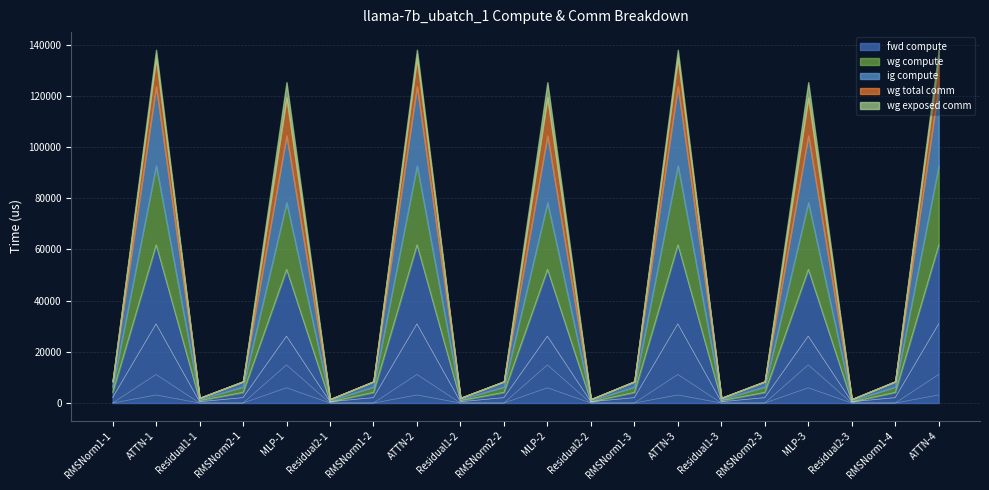

Which series has the largest range (max minus min)?

fwd compute